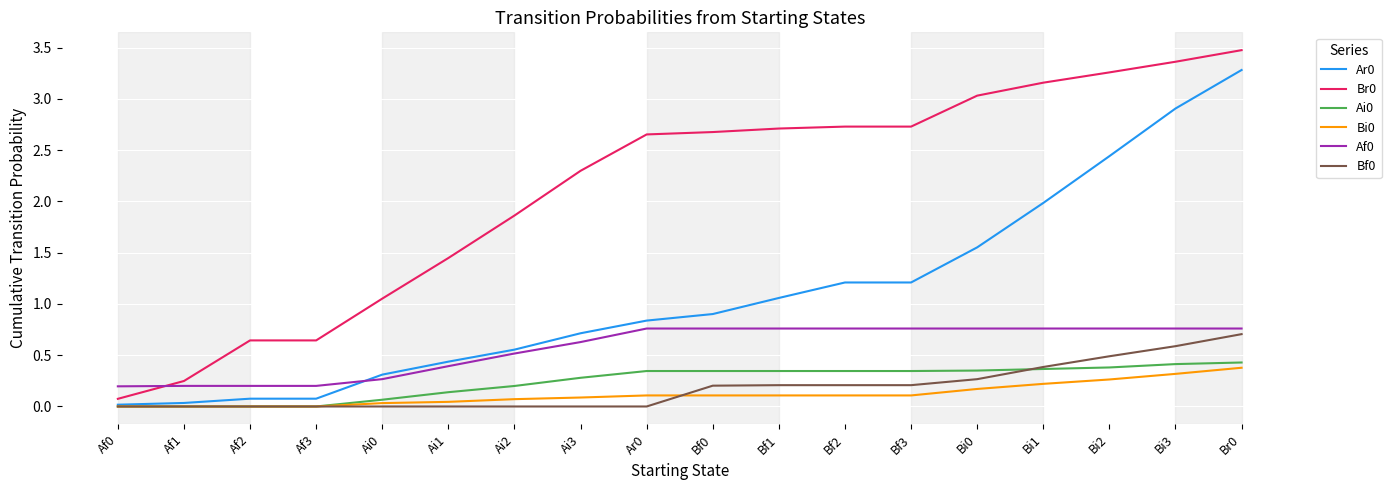

True or false: Br0 and Ar0 intersect in this chart.

False